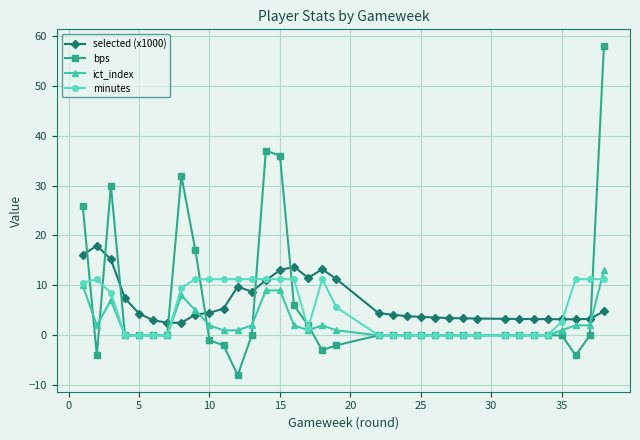

How many lines are shown in the chart?

4